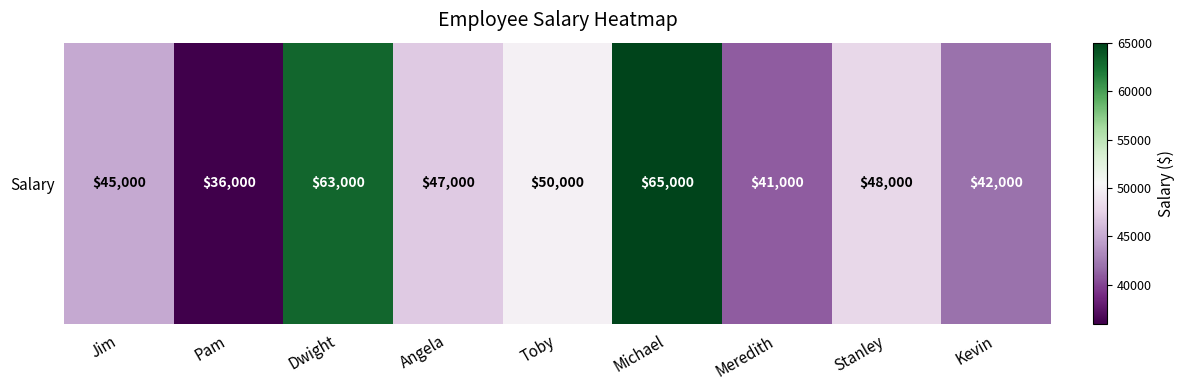

What is the difference between the values at Toby and Angela?

3000